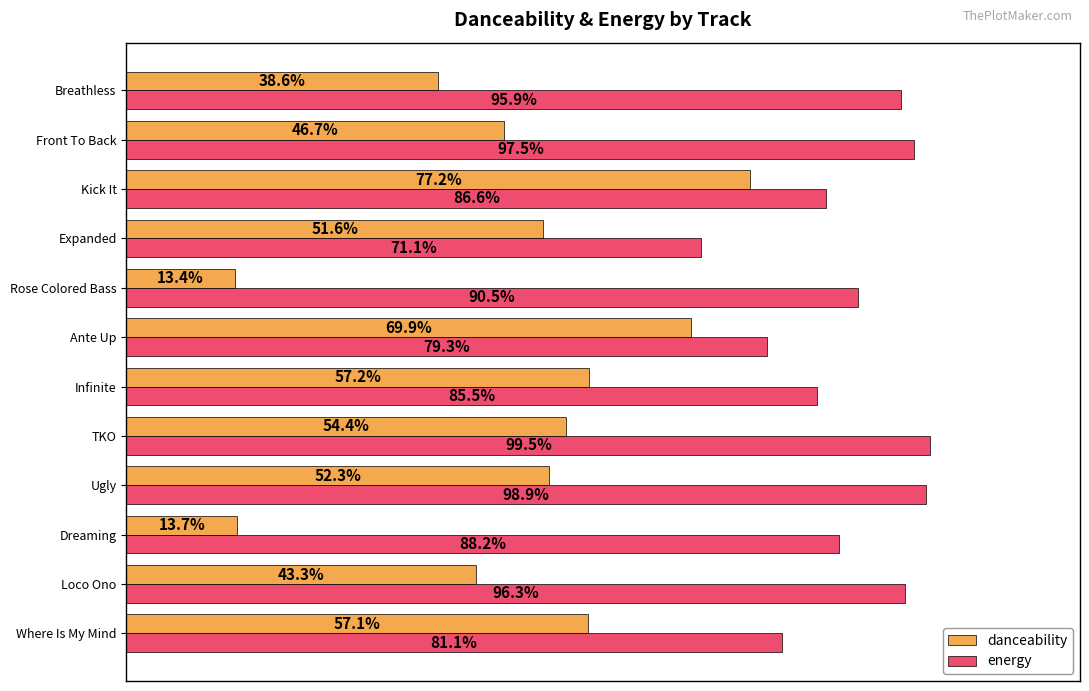

What position from the right is Kick It?

3